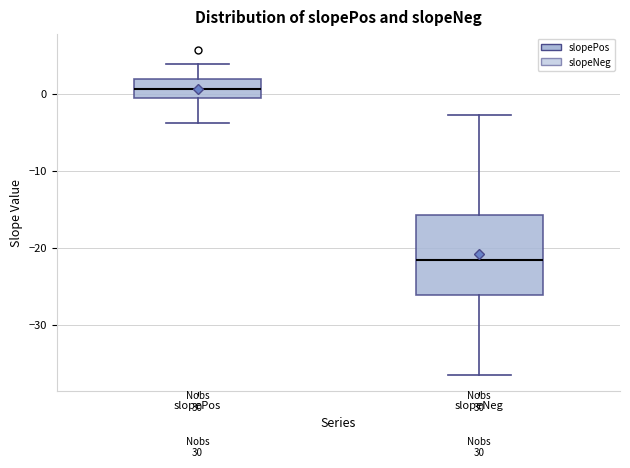

Reading left to right, transcribe this box plot: for each box, give where its median line is, the range the box spans, and where its two whiskers end, as read against the y-axis. The values are not printed on the chart, so give them approximately, as read against the axis.

slopePos: median 1, box -1 to 2, whiskers -4 to 4
slopeNeg: median -22, box -26 to -16, whiskers -37 to -3